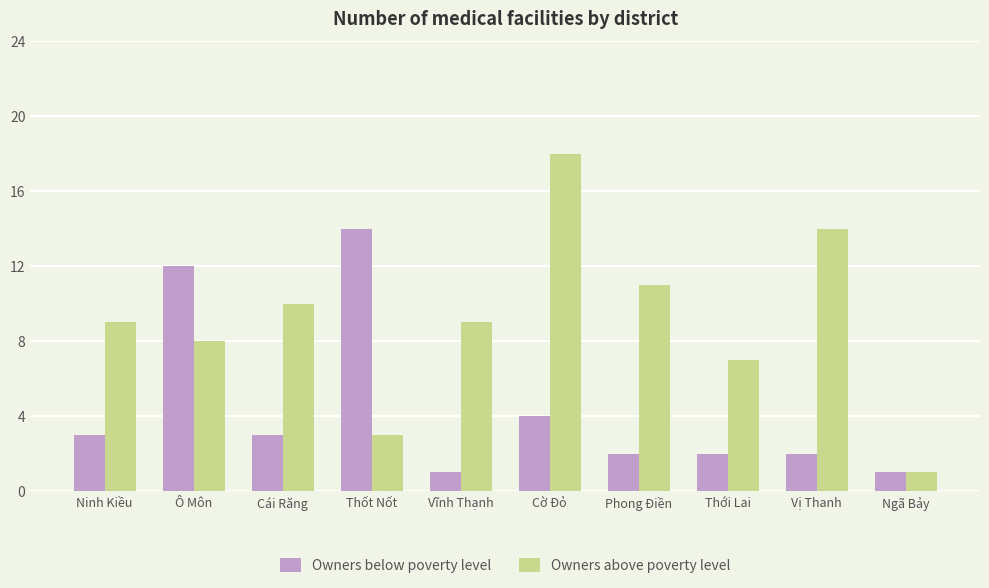

Is it true that Owners below poverty level equals 4 at Cái Răng?

False